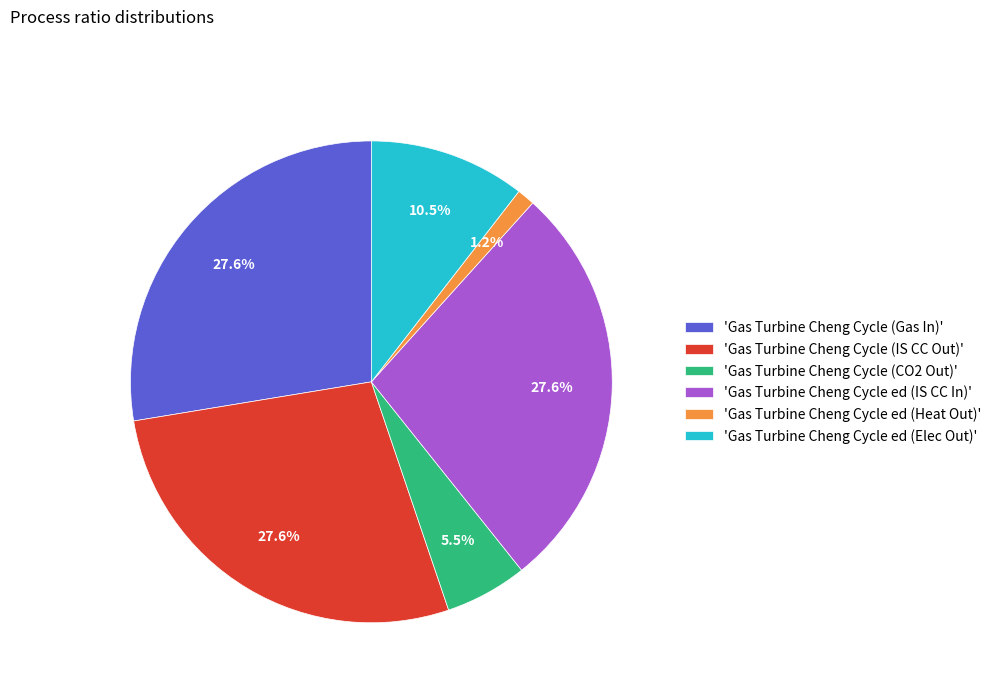

Which has a higher value, 'Gas Turbine Cheng Cycle (CO2 Out)' or 'Gas Turbine Cheng Cycle ed (Elec Out)'?

'Gas Turbine Cheng Cycle ed (Elec Out)'